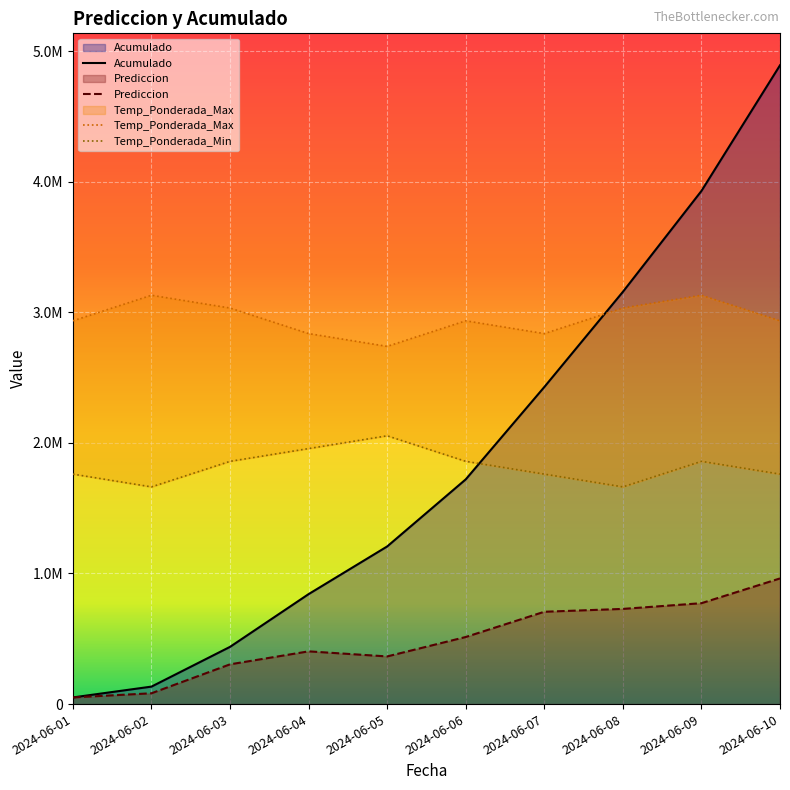

In Temp_Ponderada_Min, how many points are higher than both neighbors (excluding endpoints)?

2